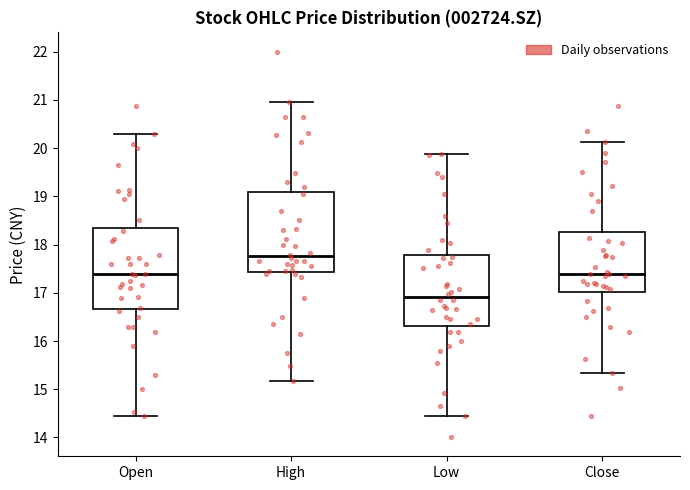

Reading left to right, read every box against the y-axis: the position of its median line, the range the box covers, and the ends of its whiskers. The values are not printed on the chart, so give them approximately, as read against the axis.

Open: median 17.4, box 16.7 to 18.3, whiskers 14.5 to 20.3
High: median 17.8, box 17.4 to 19.1, whiskers 15.2 to 21.0
Low: median 16.9, box 16.3 to 17.8, whiskers 14.5 to 19.9
Close: median 17.4, box 17.0 to 18.3, whiskers 15.3 to 20.1